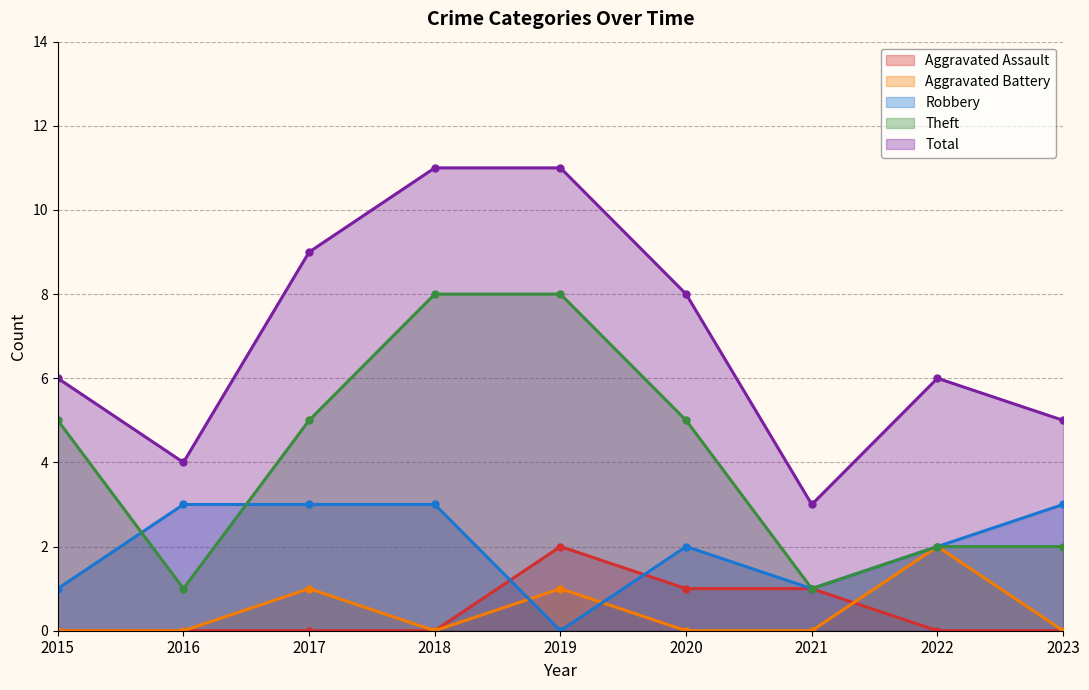

At how many categories does at least one series exceed 6?

4